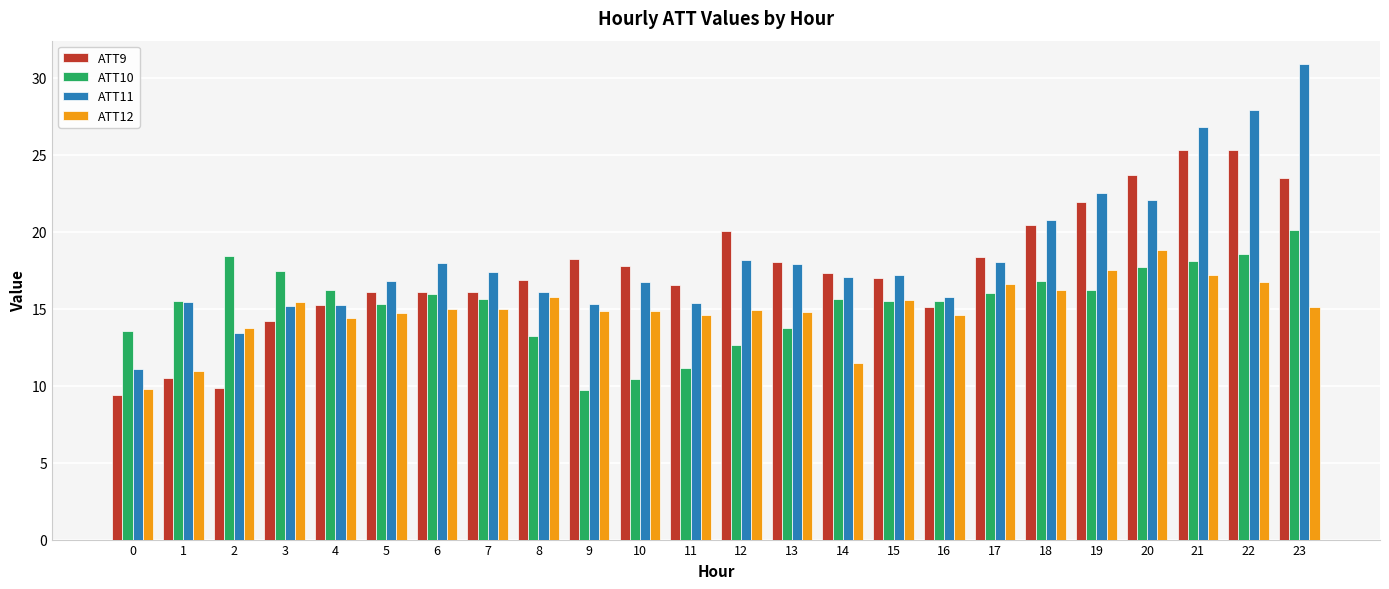

Does the chart contain any negative values?

No